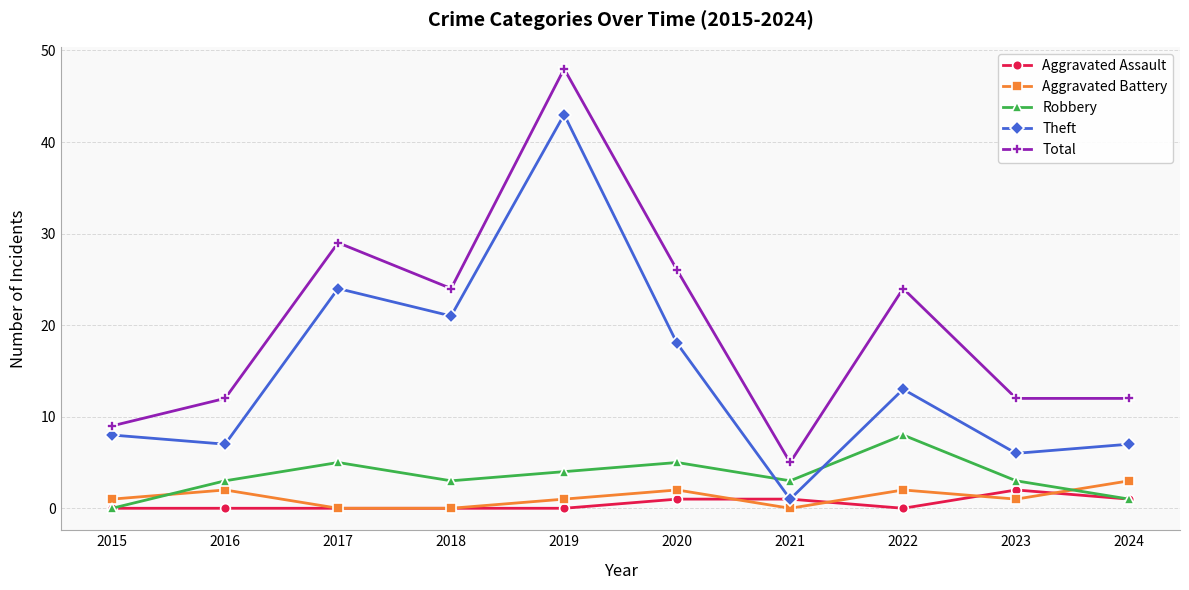

What is the value of the Robbery point at the 8th from the left?

8